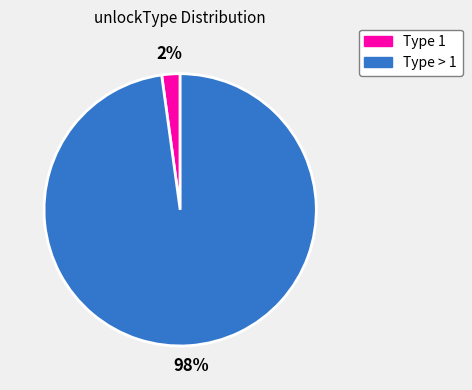

Is there any slice that represents more than half of the pie?

Yes